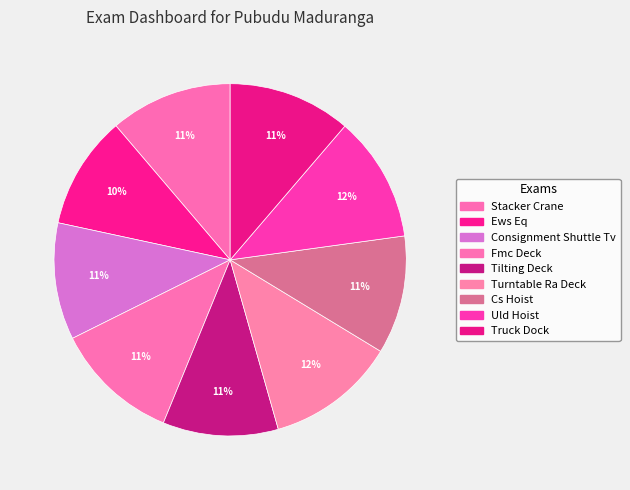

How much of the chart is everything except Stacker Crane?

88.8%